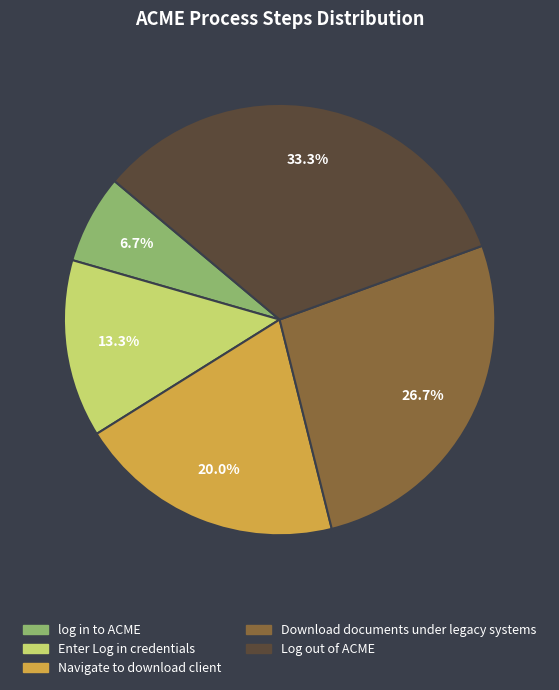

Does Log out of ACME account for over 50% of the chart?

No